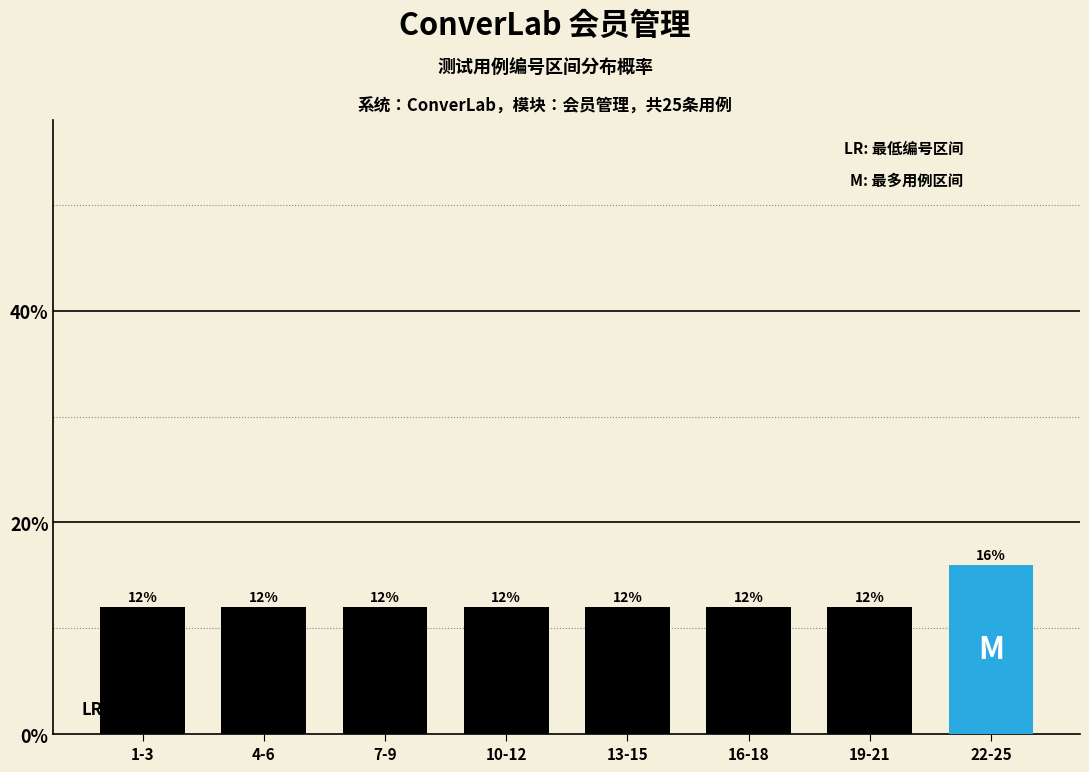

Reading left to right, list all the values displayed in this chart.

12	12	12	12	12	12	12	16